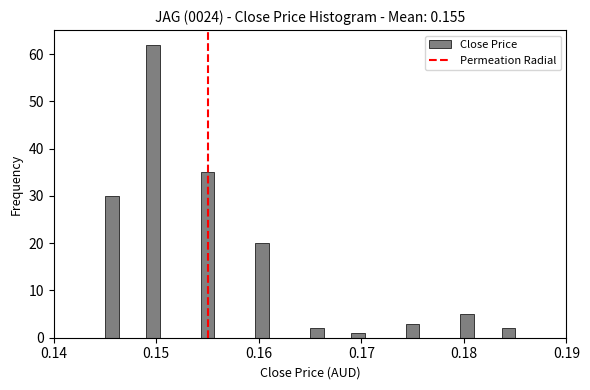

Around what value on the x-axis is the tallest bar? Give the approximate position of its centre, as read against the axis.

0.150